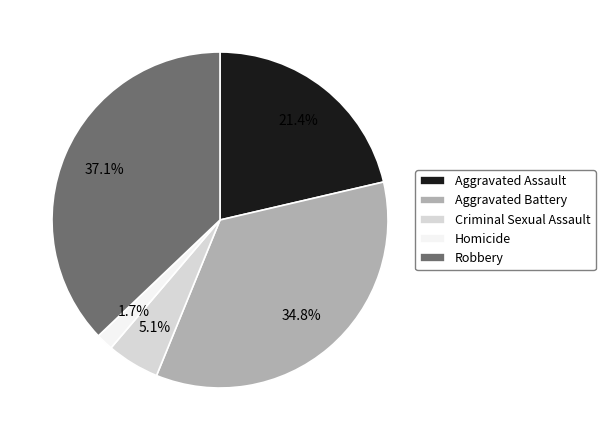

How many slices are in this pie chart?

5